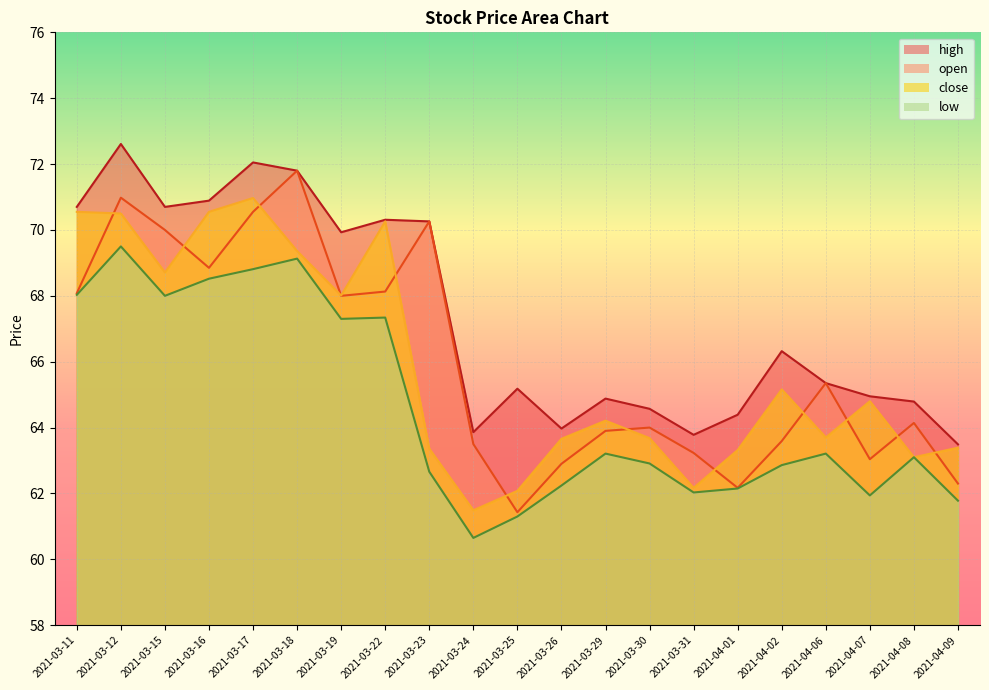

True or false: low and open cross at least once.

False